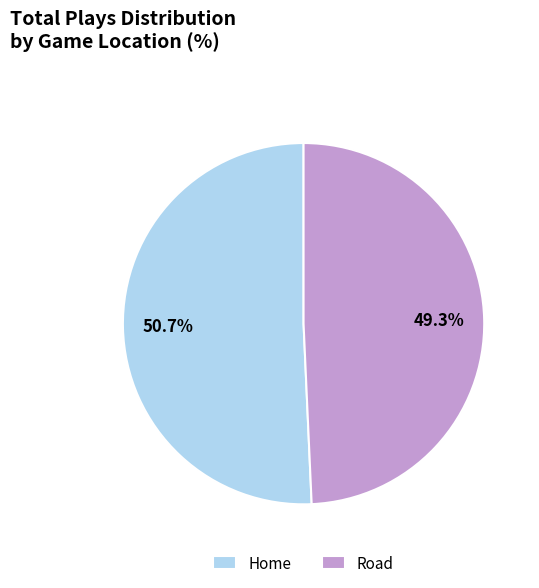

What percentage is the Road slice, to the nearest percent?

49%